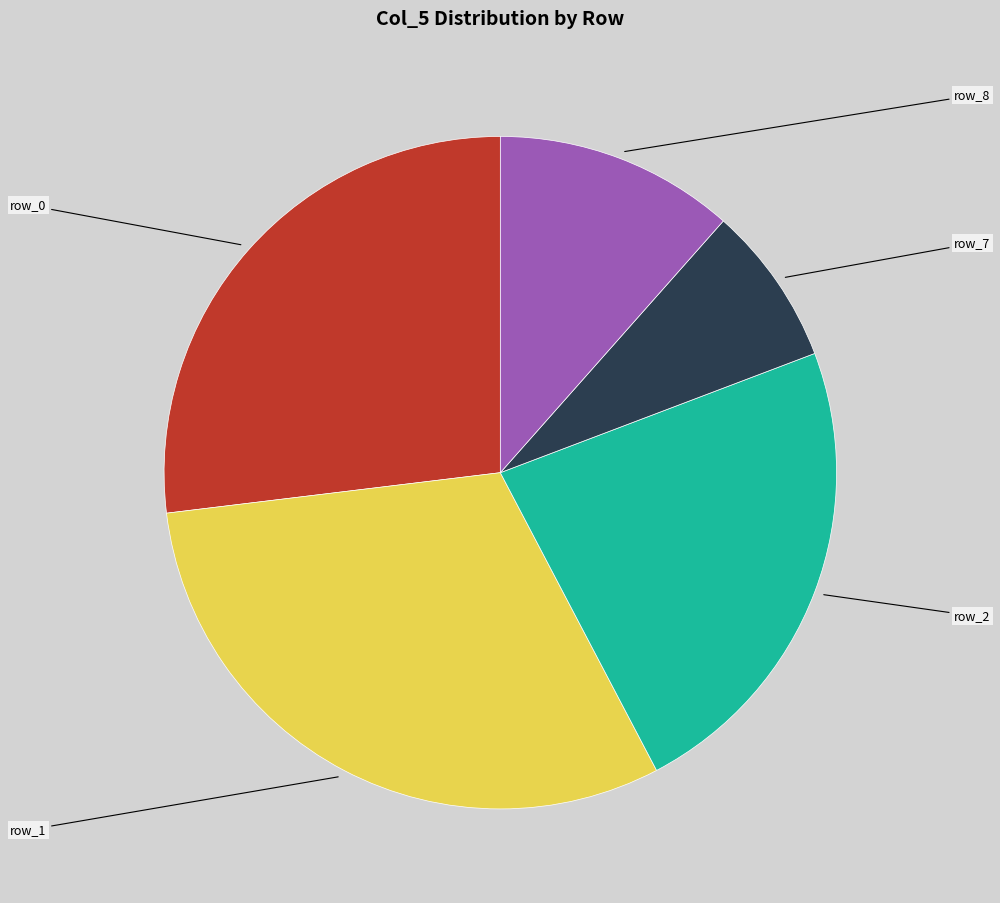

How many slices are in this pie chart?

5